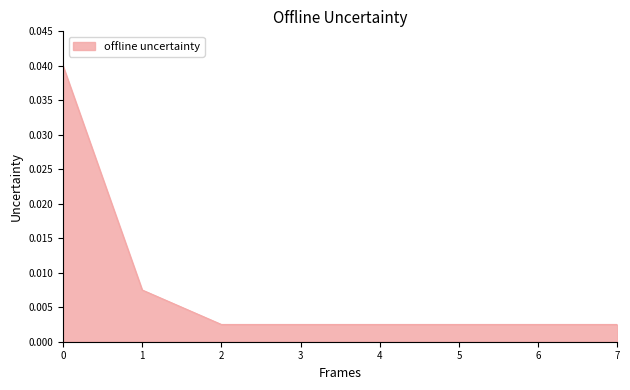

How many lines are shown in the chart?

1